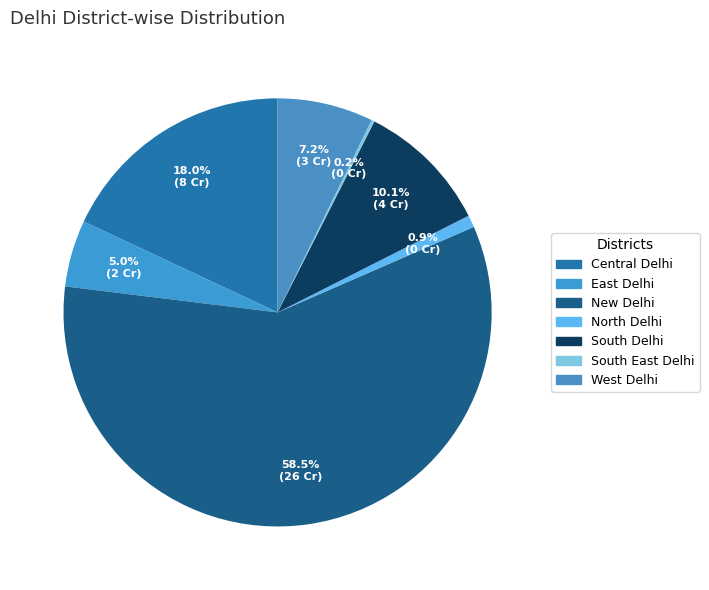

How many segments does this pie chart have?

7